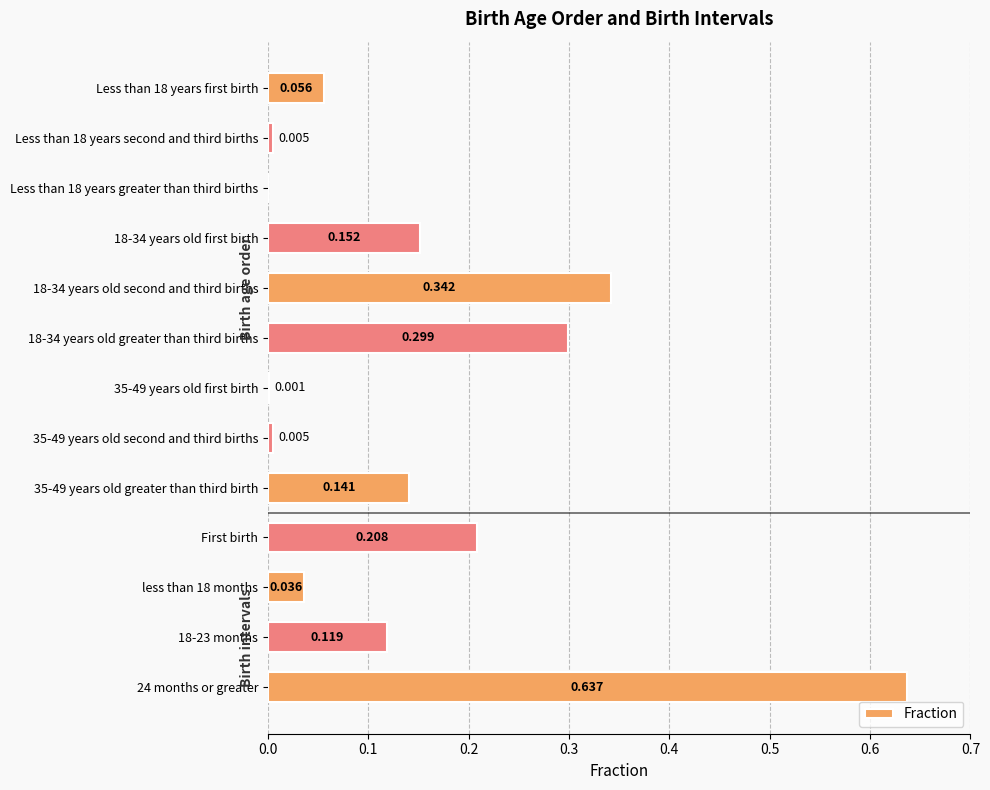

Are the bars horizontal?

Yes